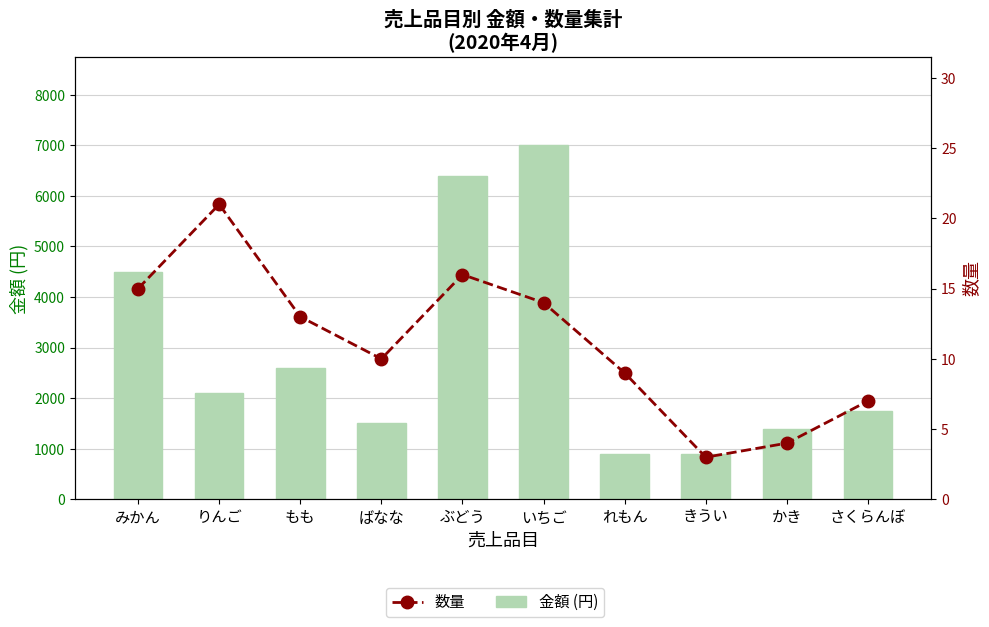

Which category has the highest value across all series?

いちご